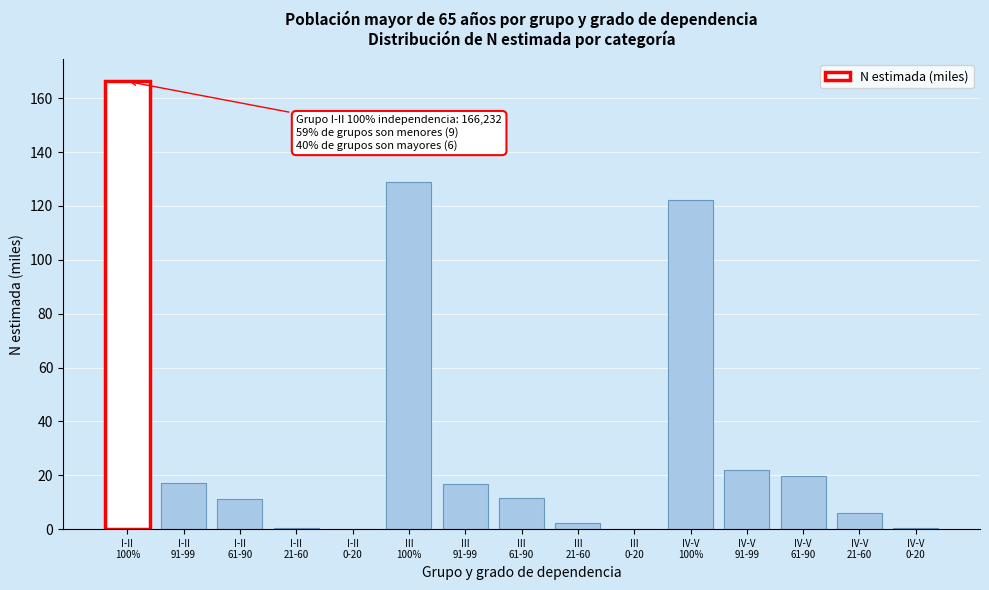

What is the greatest value displayed?

166.2